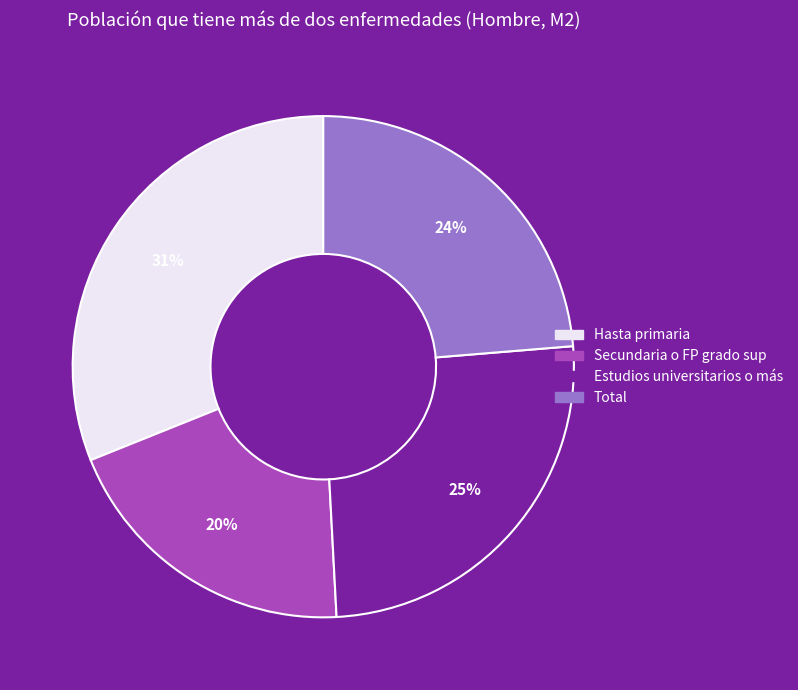

Count the number of slices in the pie.

4